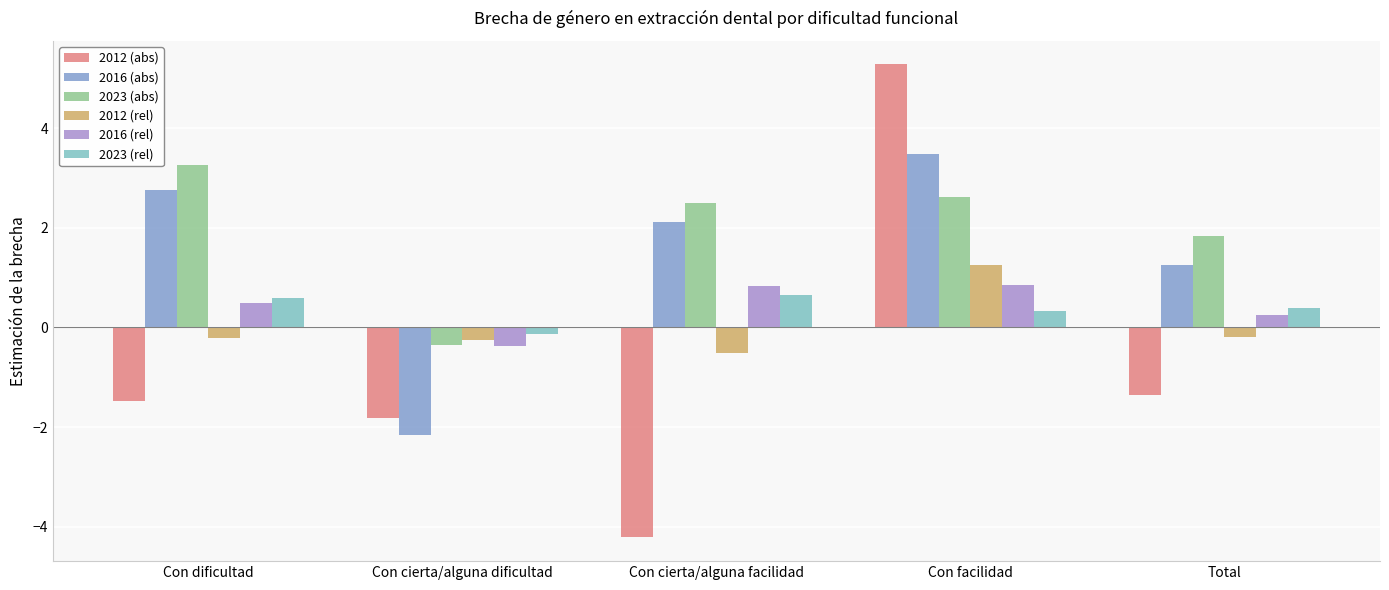

The value of 2016 (abs) at Con facilidad is 3.5. True or false?

True